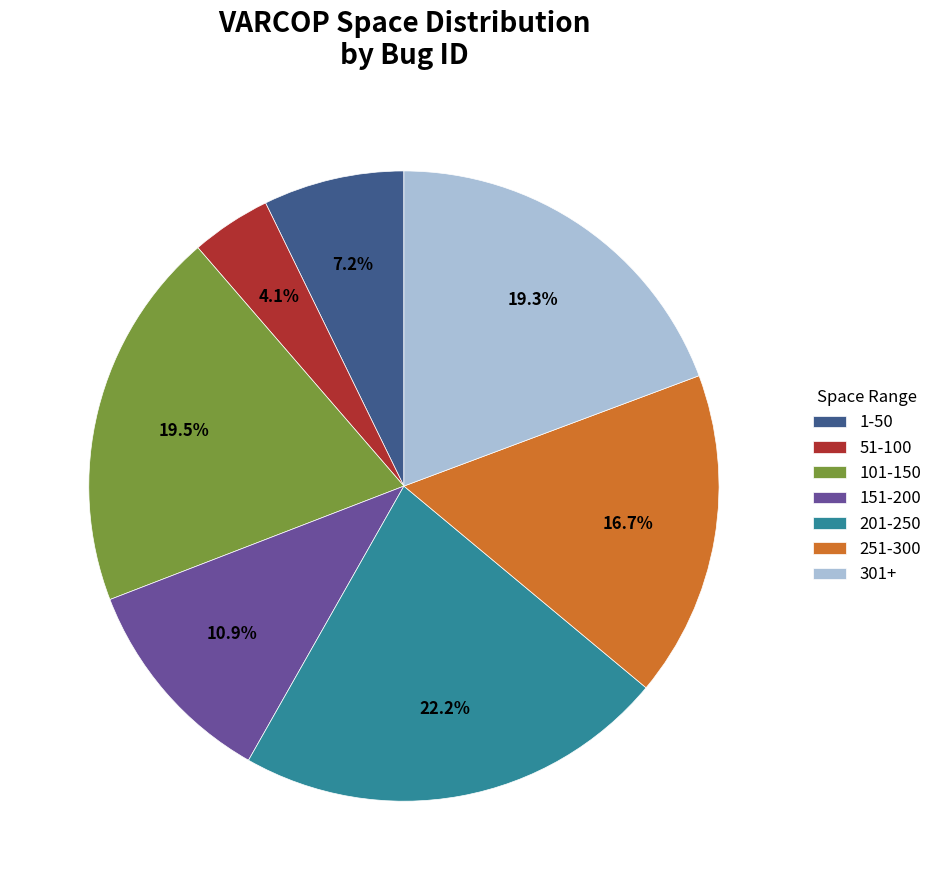

Which category has the smallest portion of the pie?

51-100